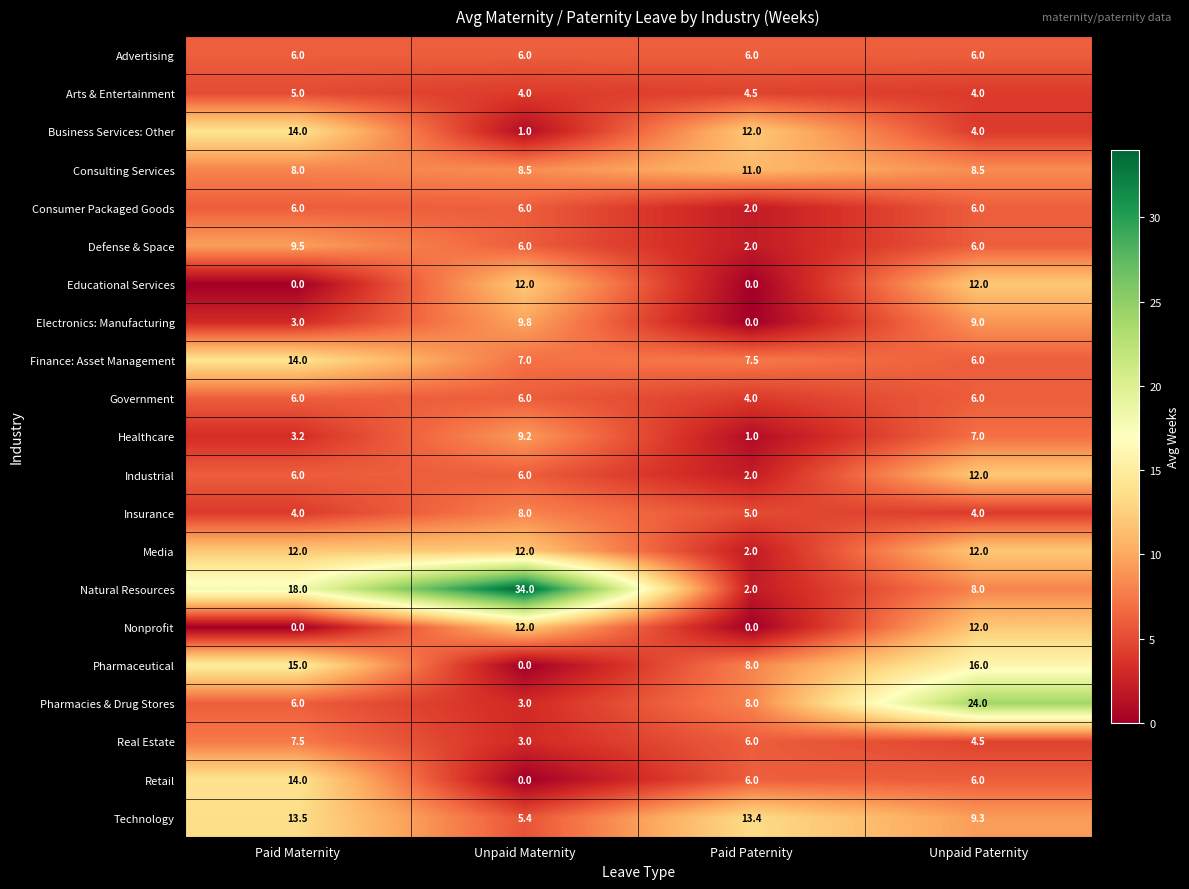

What is the difference between the Industrial values at Paid Paternity and Unpaid Maternity?

4.0